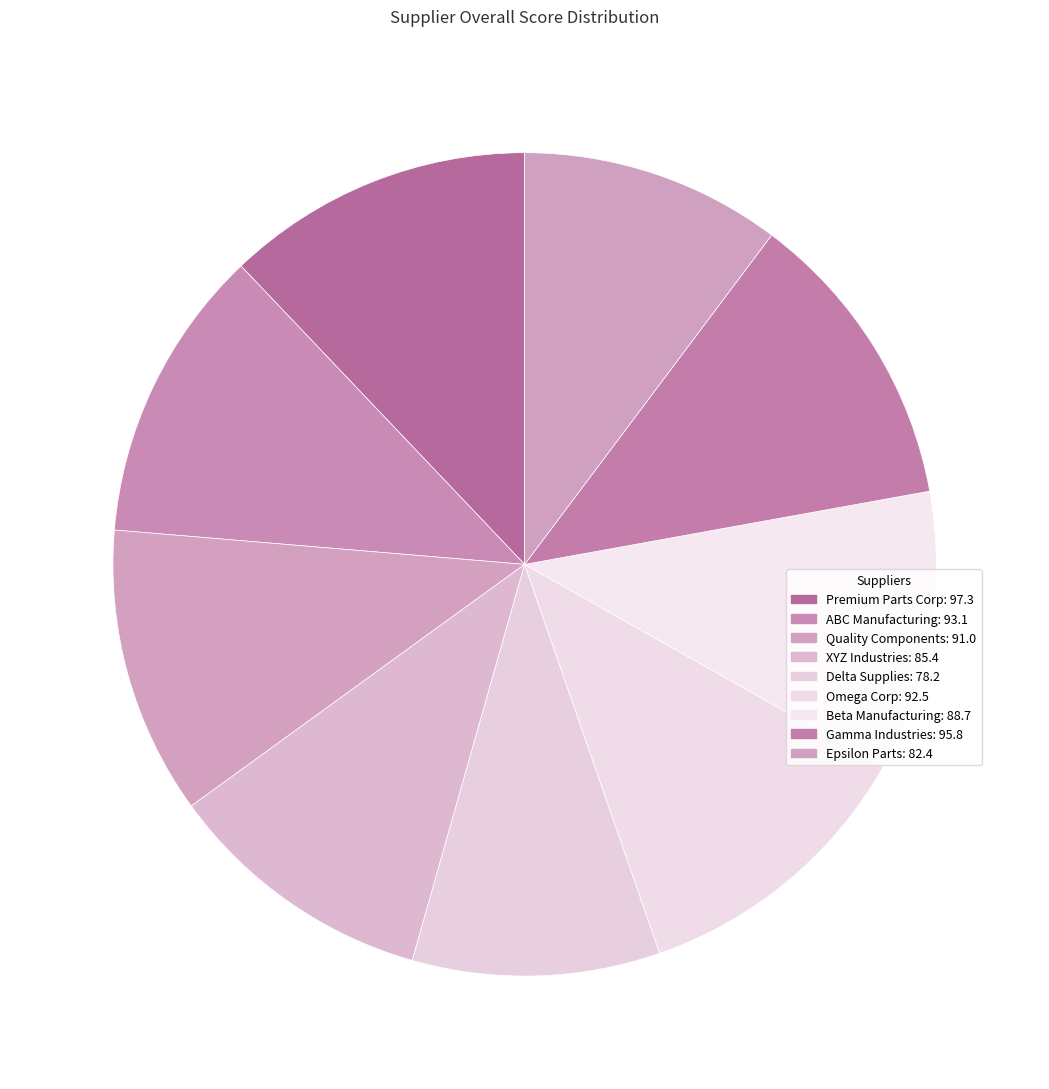

What portion of the pie excludes Epsilon Parts?

89.8%